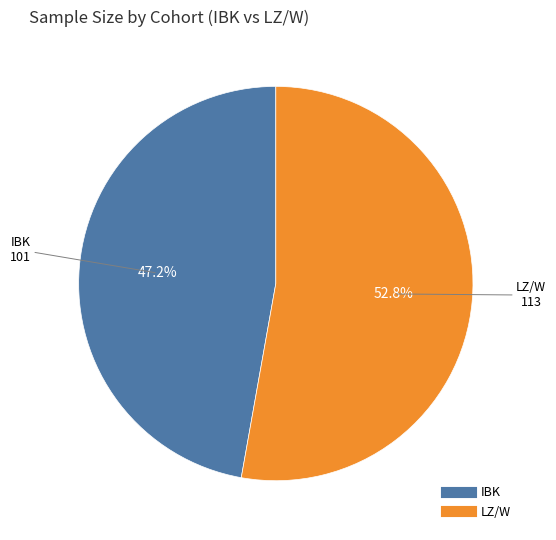

To the nearest percent, what is the combined percentage of IBK and LZ/W?

100%